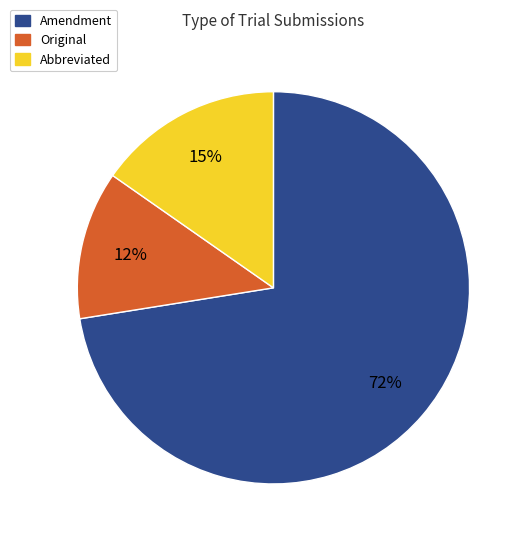

Rank the categories by value from highest to lowest.

Amendment, Abbreviated, Original